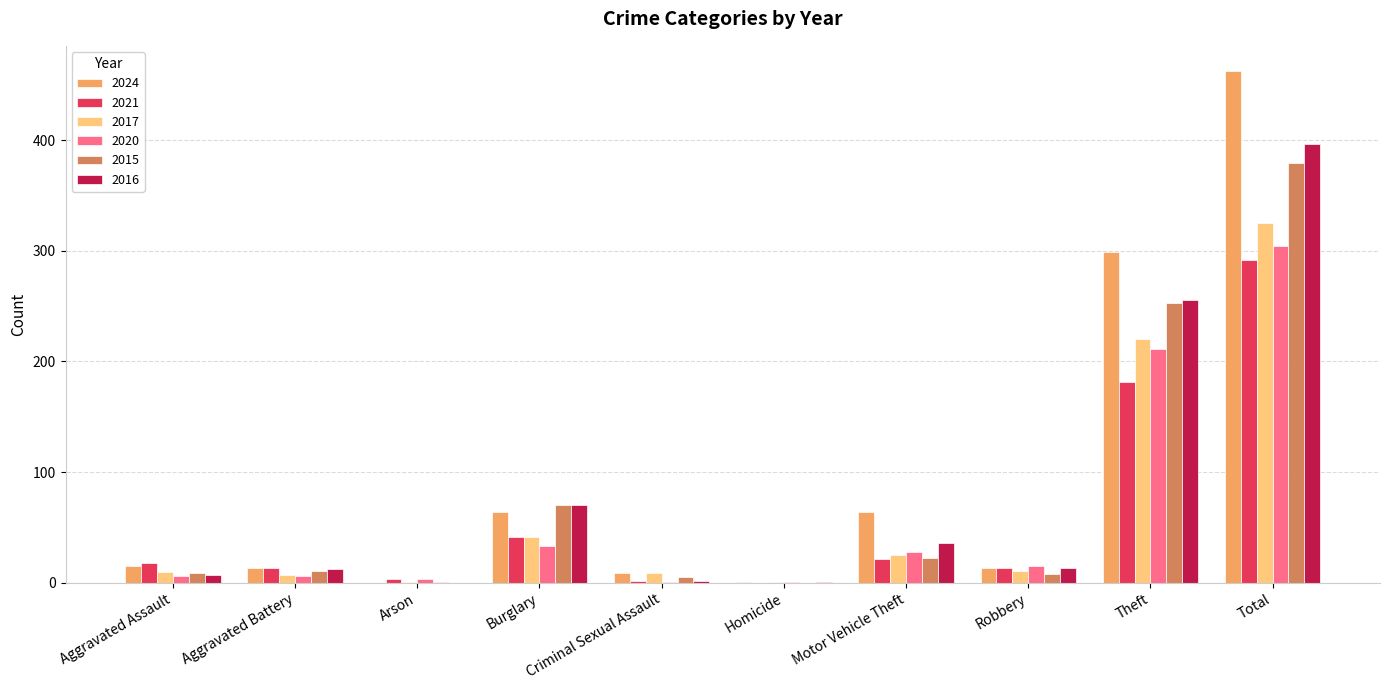

What is the sum of all 2021 values?

584